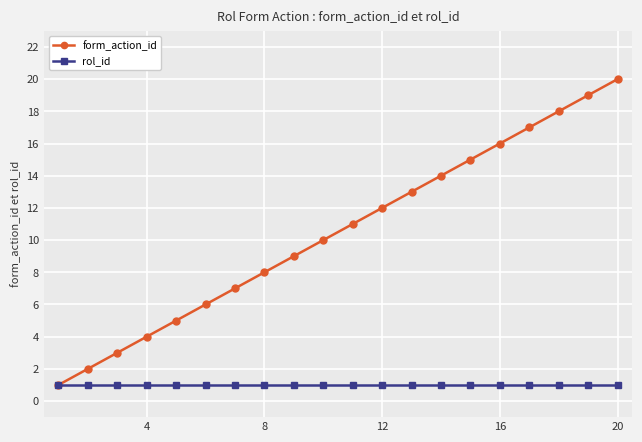

Is this an area chart (filled region under the line)?

No